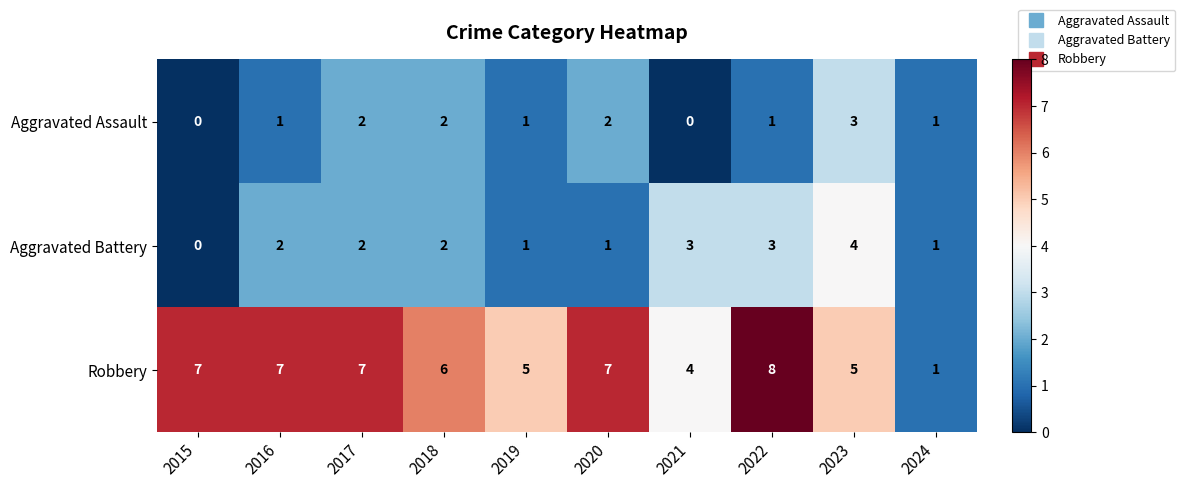

Reading left to right, list all the values displayed in this chart.

Aggravated Assault: 0	1	2	2	1	2	0	1	3	1
Aggravated Battery: 0	2	2	2	1	1	3	3	4	1
Robbery: 7	7	7	6	5	7	4	8	5	1